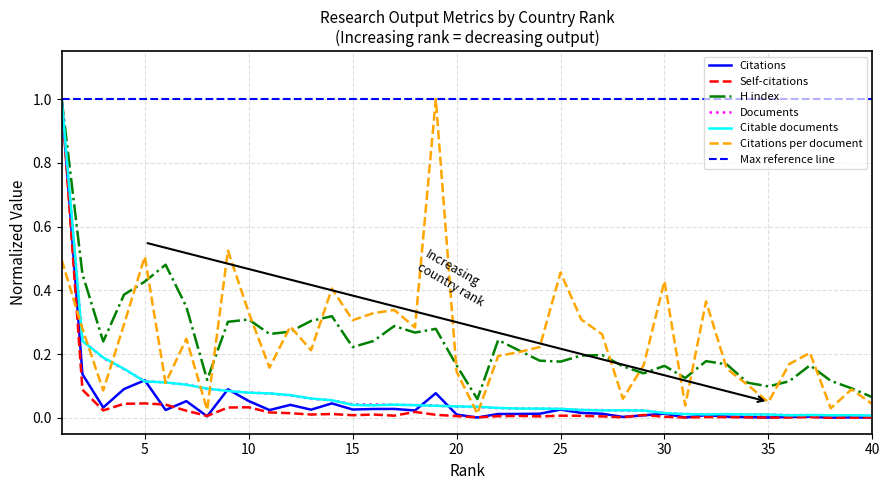

How many interior local peaks does the Self-citations series have?

10